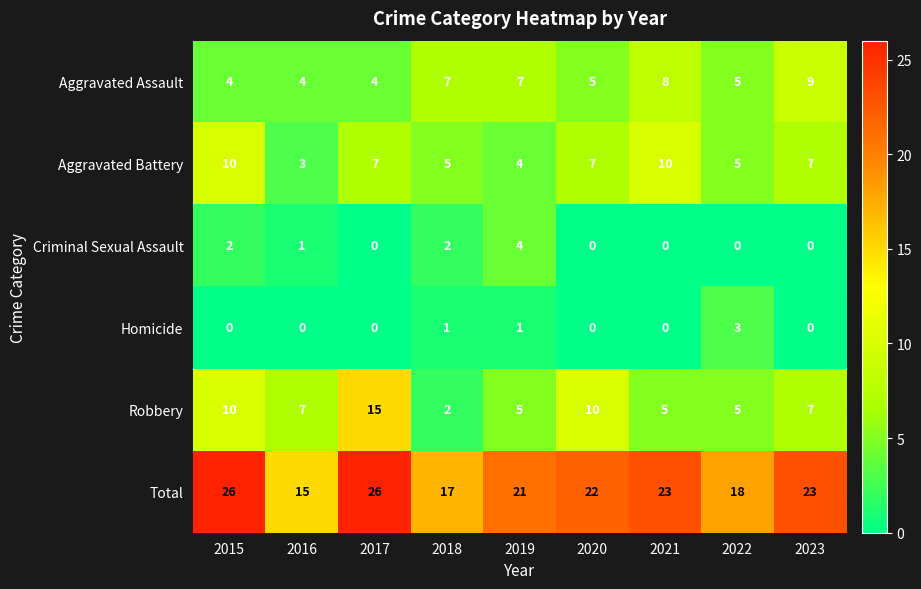

What is the difference between the second highest and second lowest values in the Aggravated Assault series?

4